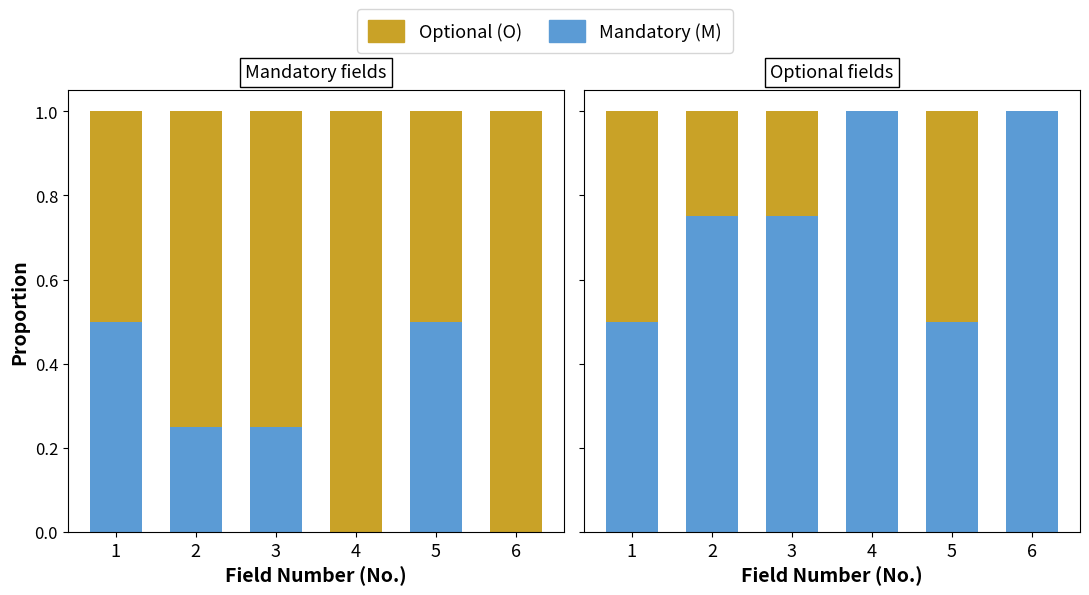

How many values in Optional (O) are above zero?

4